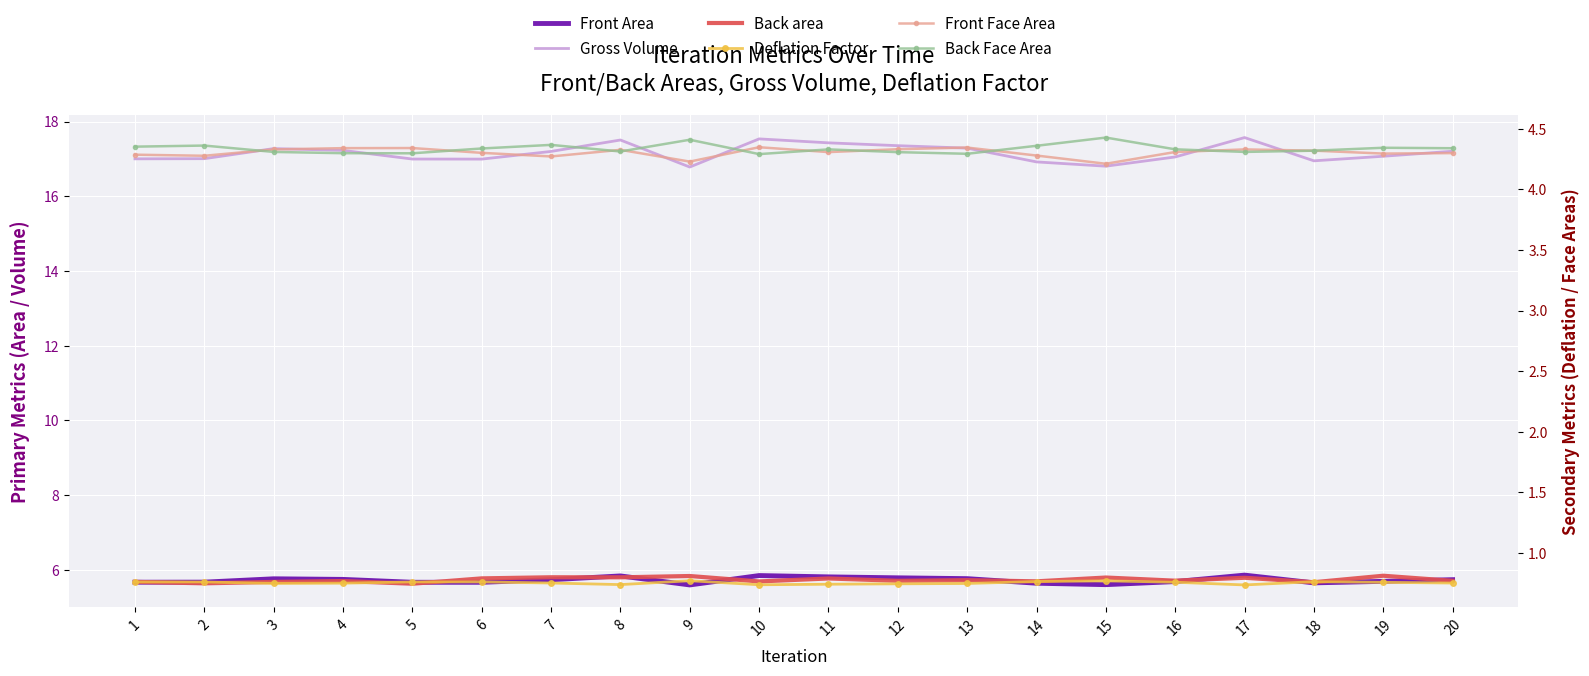

At which label does Back area reach its minimum?

5